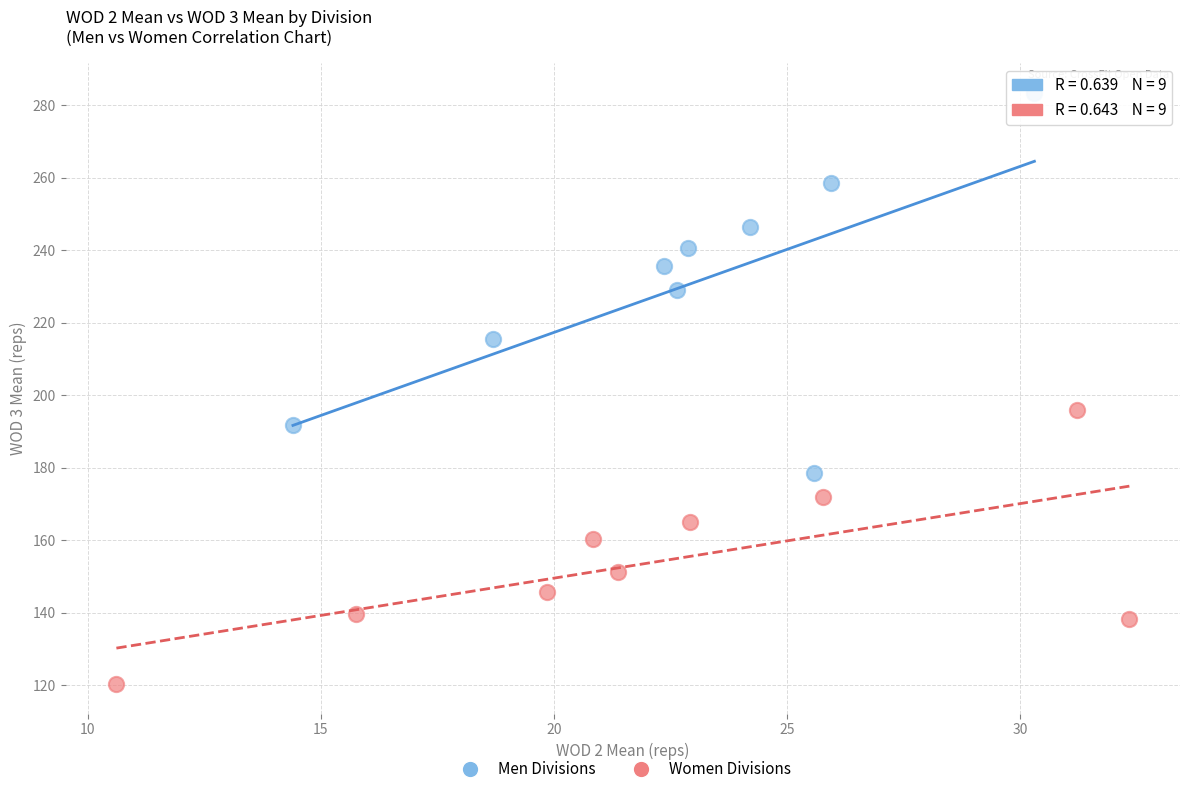

Which series has the widest spread of Y values?

Men Divisions